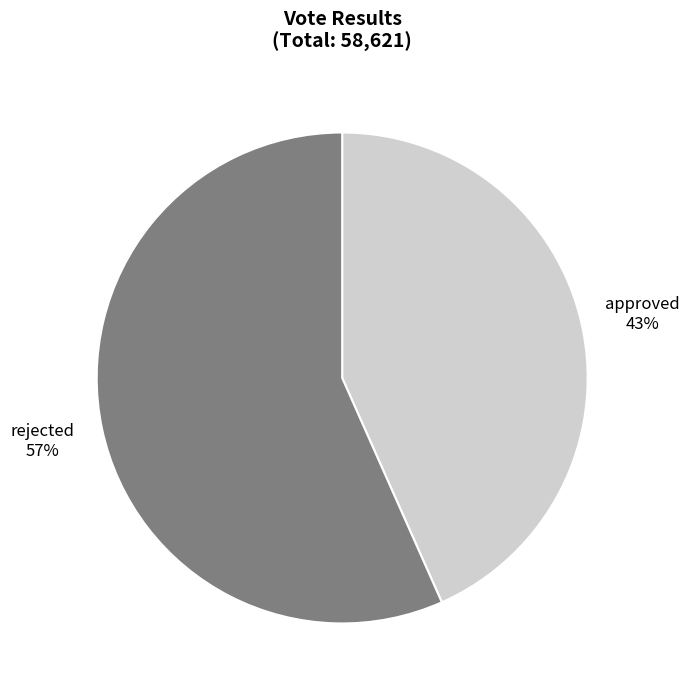

How many segments does this pie chart have?

2